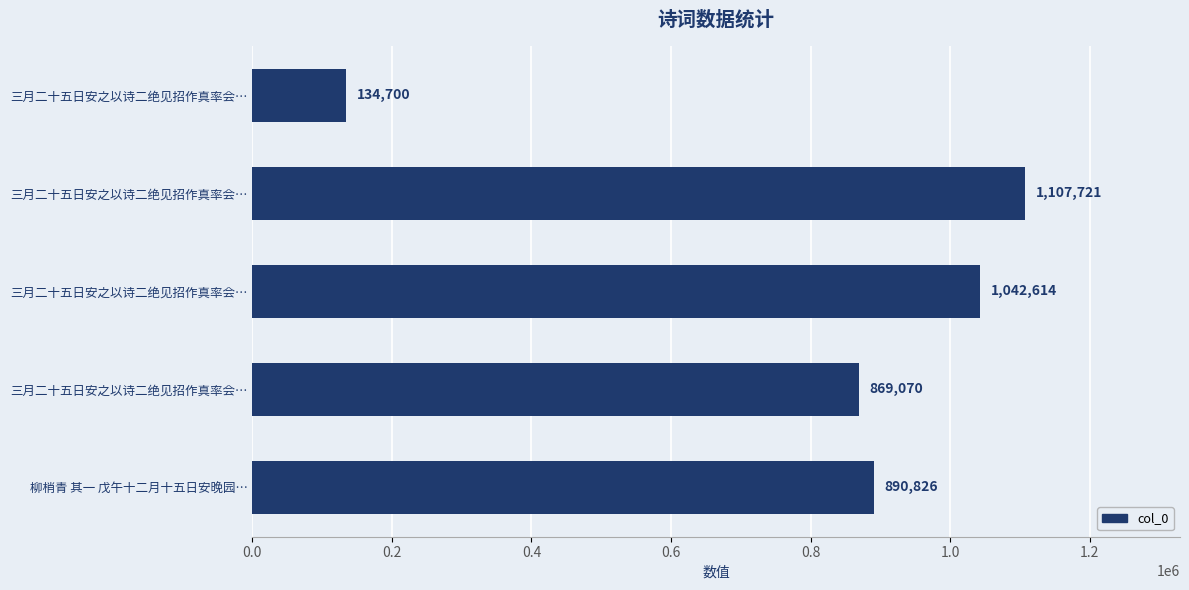

How many series are shown in this chart?

1